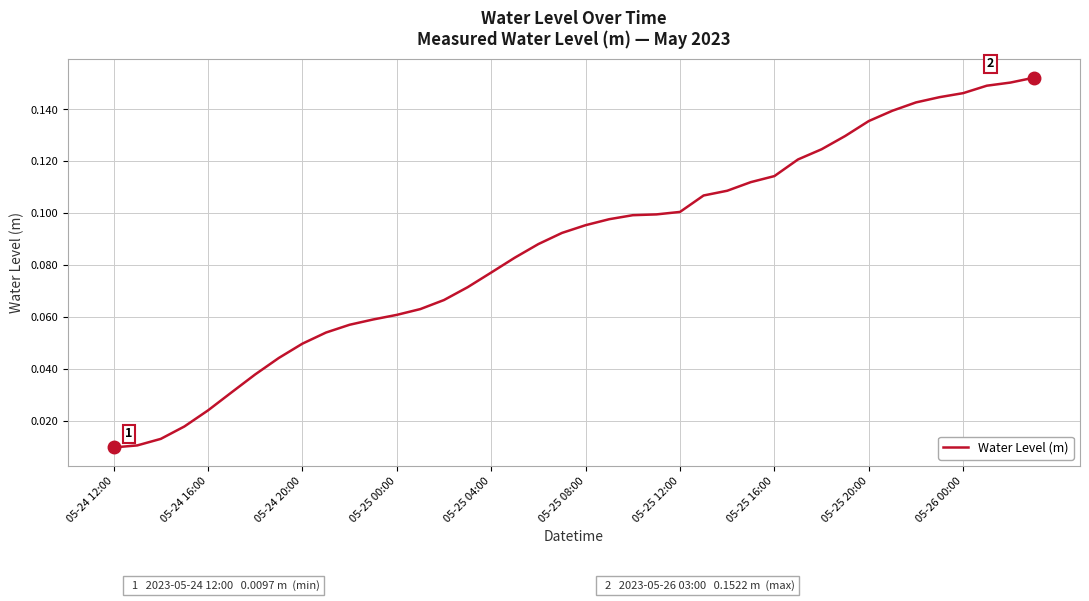

Count the number of categories in the chart.

40